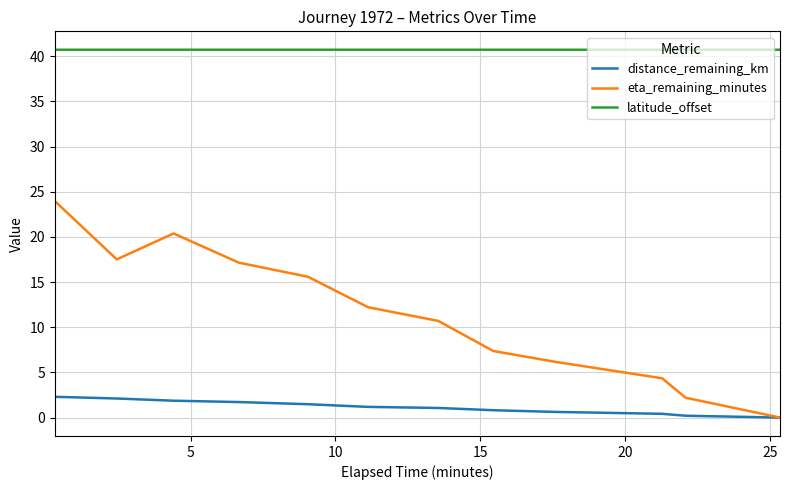

True or false: distance_remaining_km and latitude_offset cross at least once.

False